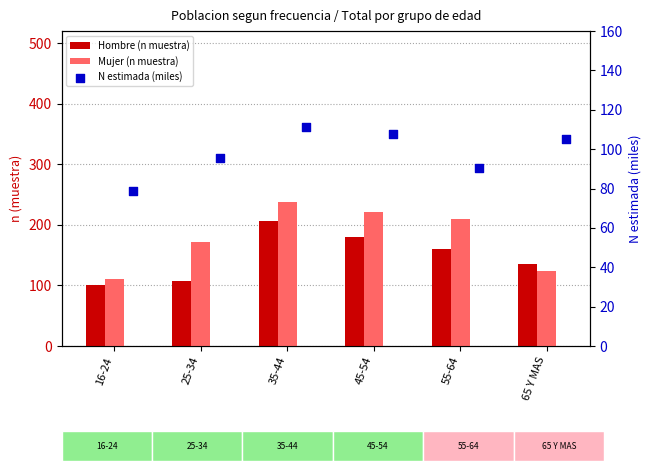

Which series contains the lowest Y value?

N estimada (miles)